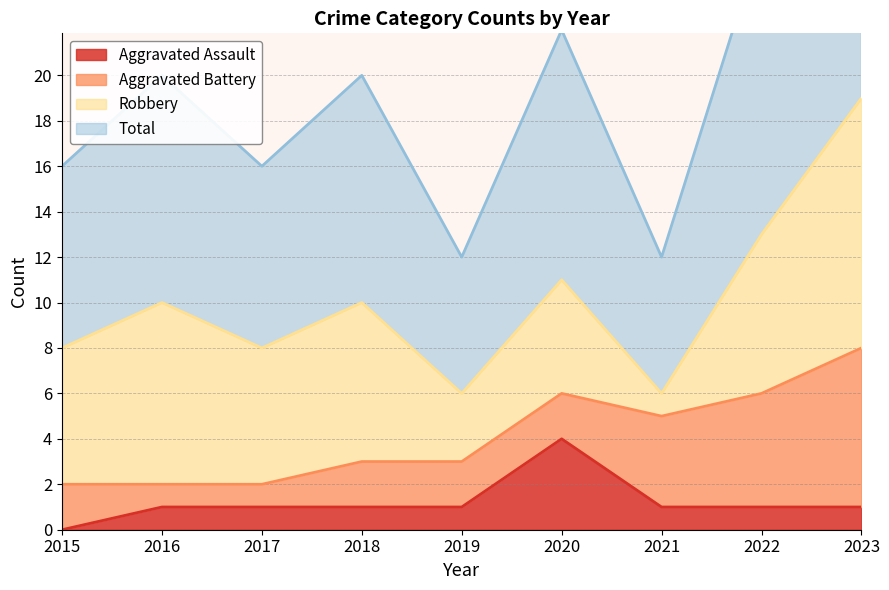

True or false: Aggravated Assault has a value of 1 at 2018.

True